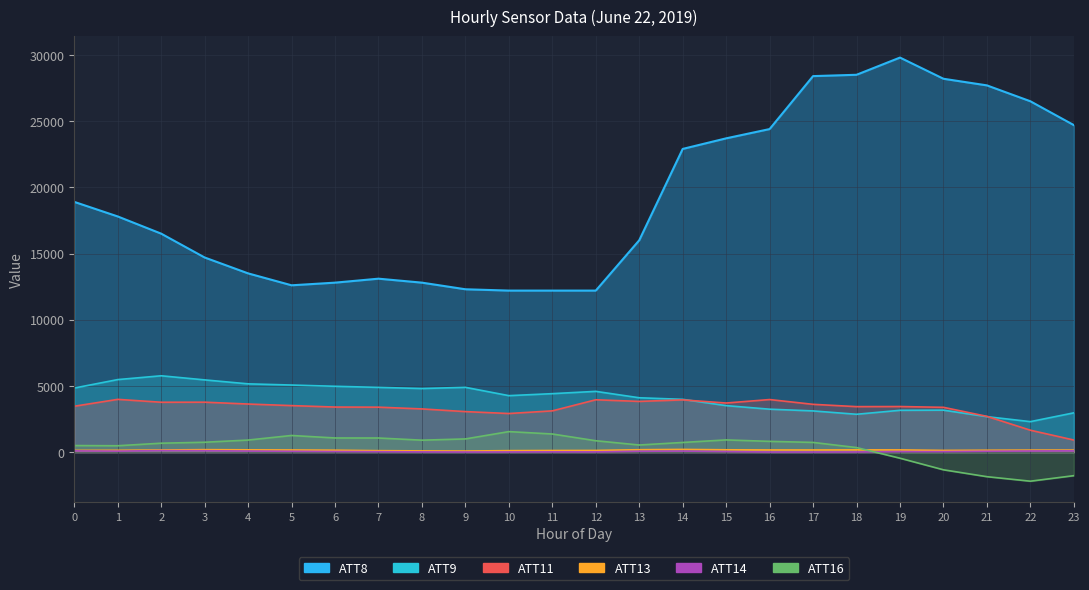

Which series has the largest total across all categories?

ATT8